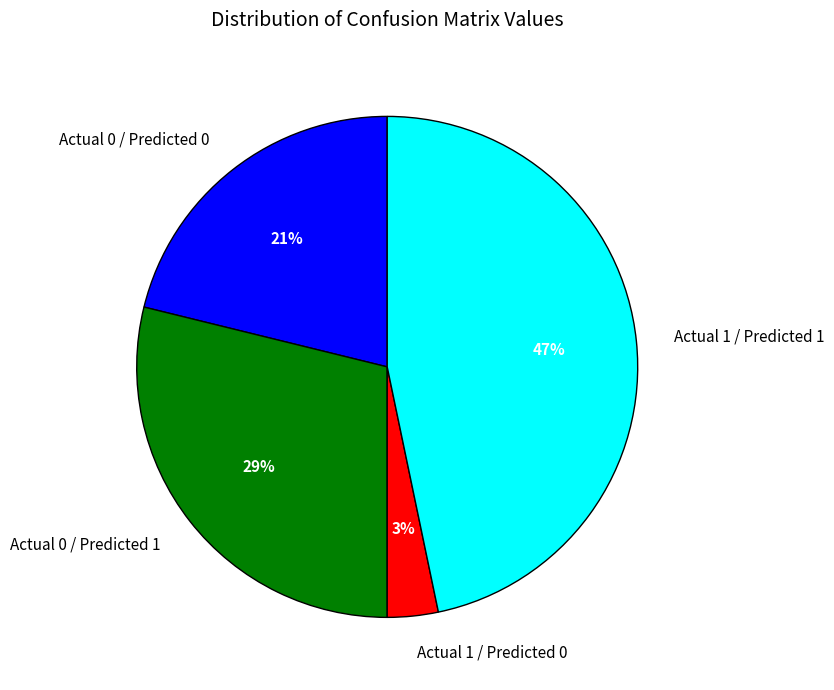

Is it true that Actual 1 / Predicted 0 is 3% of the pie?

True